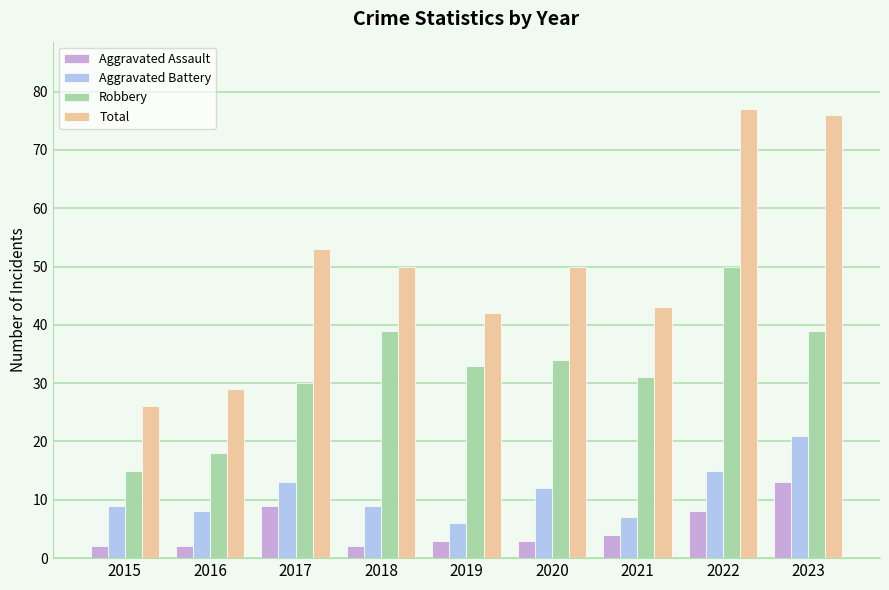

What is the average value of the Robbery series?

32